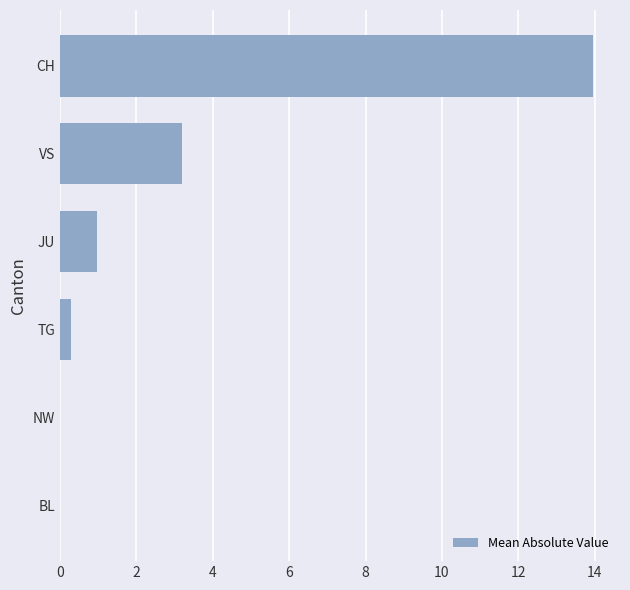

What is the change in value from NW to JU?

+1.0